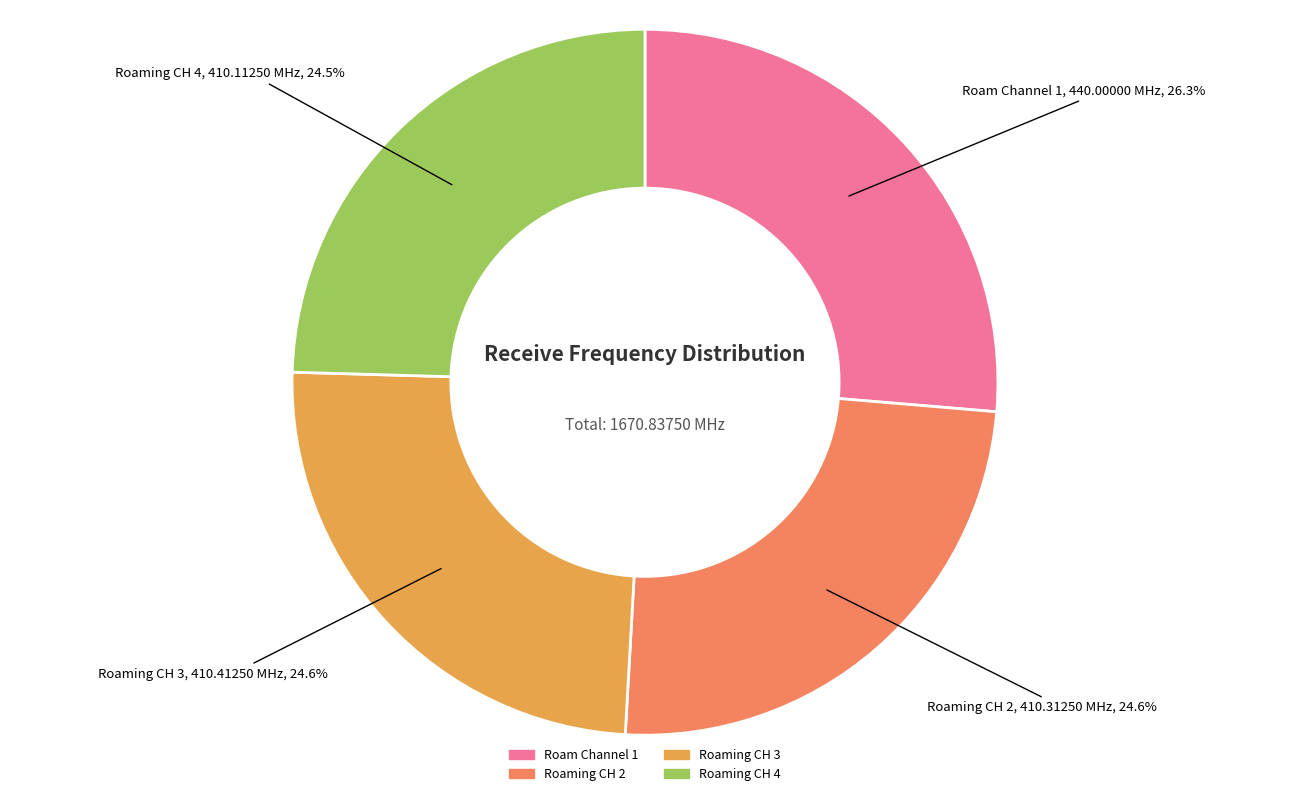

True or false: Roaming CH 3 accounts for 25% of the total.

True